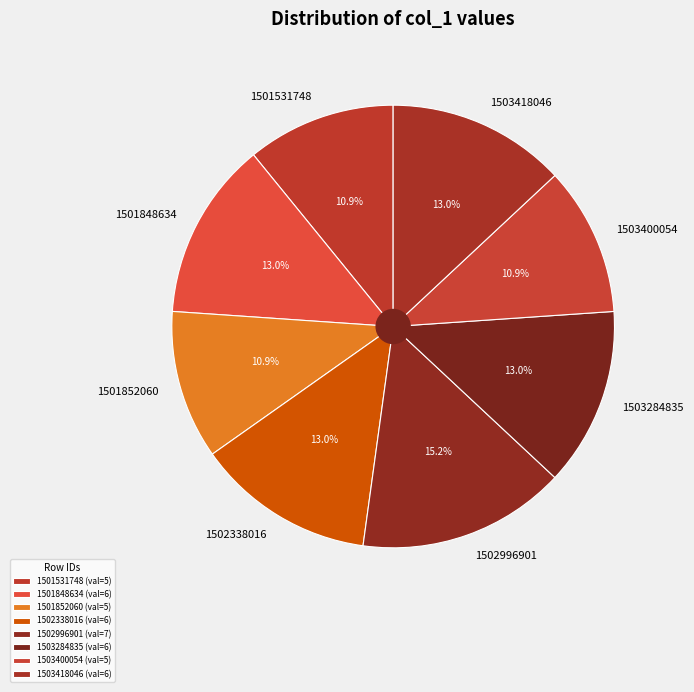

To the nearest percent, what portion does 1503418046 represent?

13%